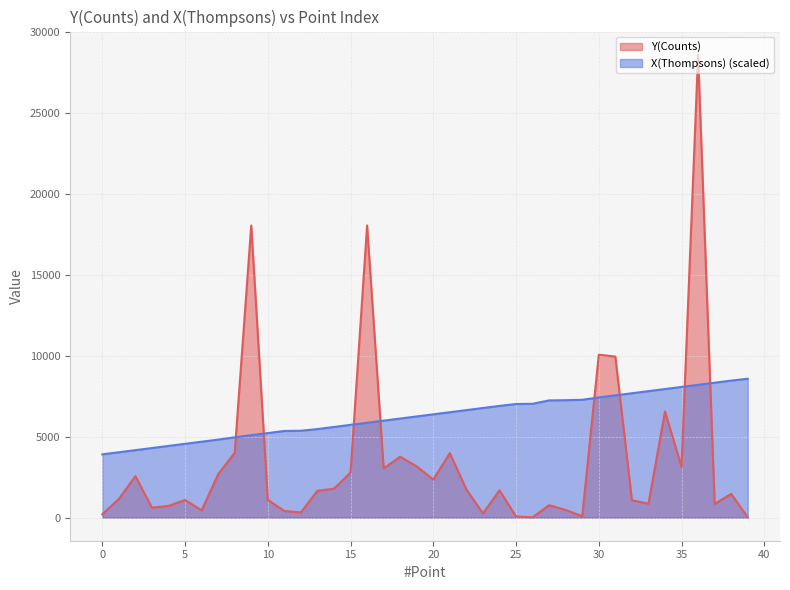

Is it true that X(Thompsons) equals 6866.0 at 5?

False